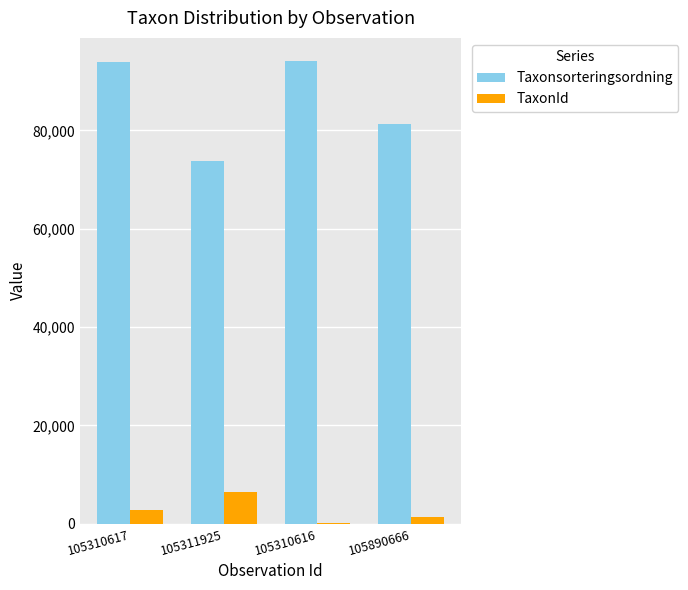

How many data points does each series have?

4